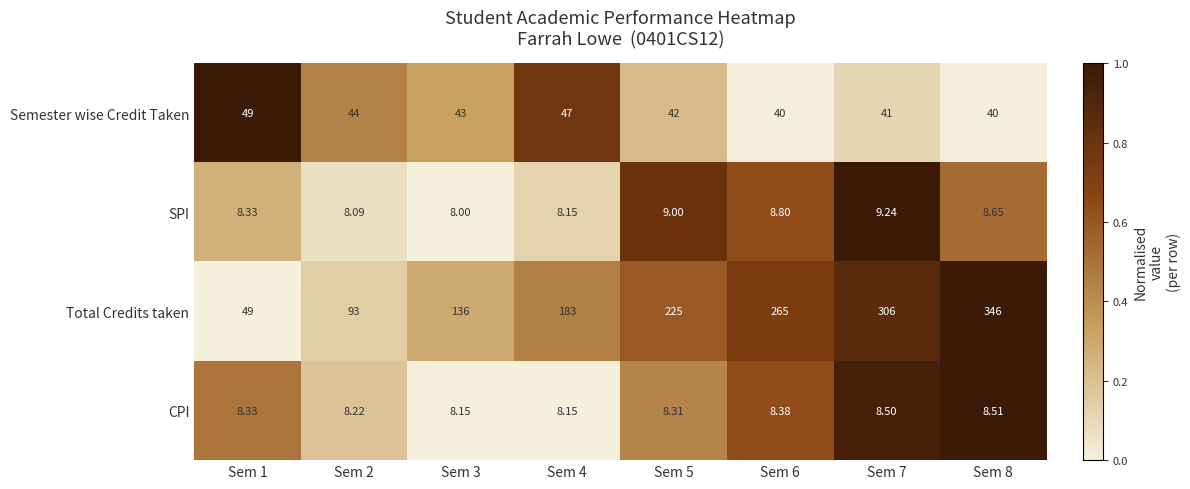

Which series has the largest total across all categories?

Total Credits taken